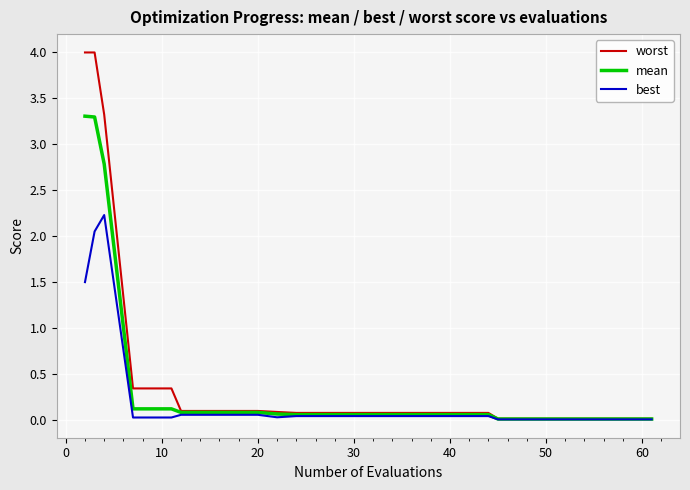

Rank the series by their average value, from highest to lowest.

worst, mean, best